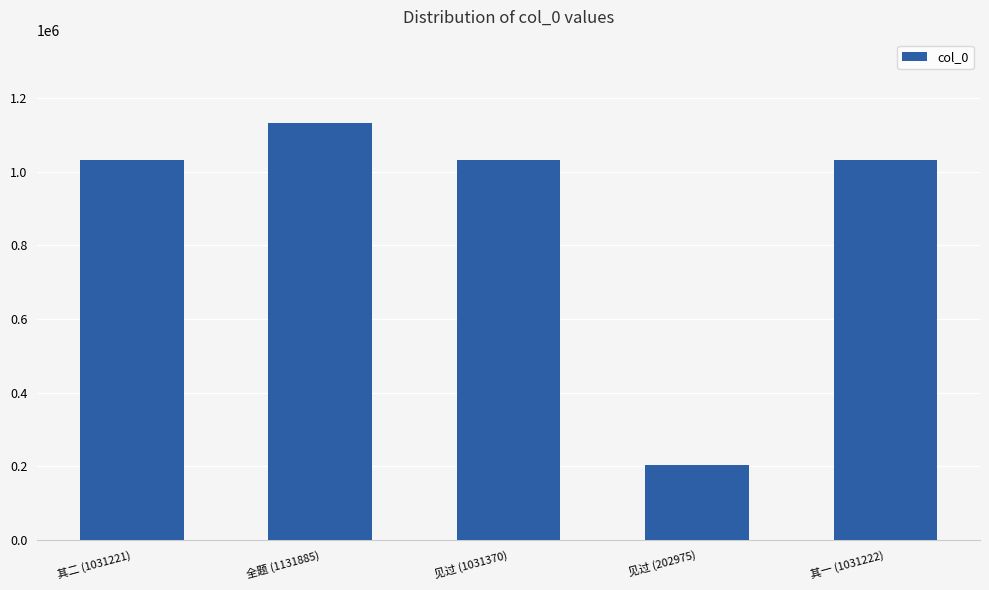

Which has a higher value, 见过 (202975) or 其一 (1031222)?

其一 (1031222)